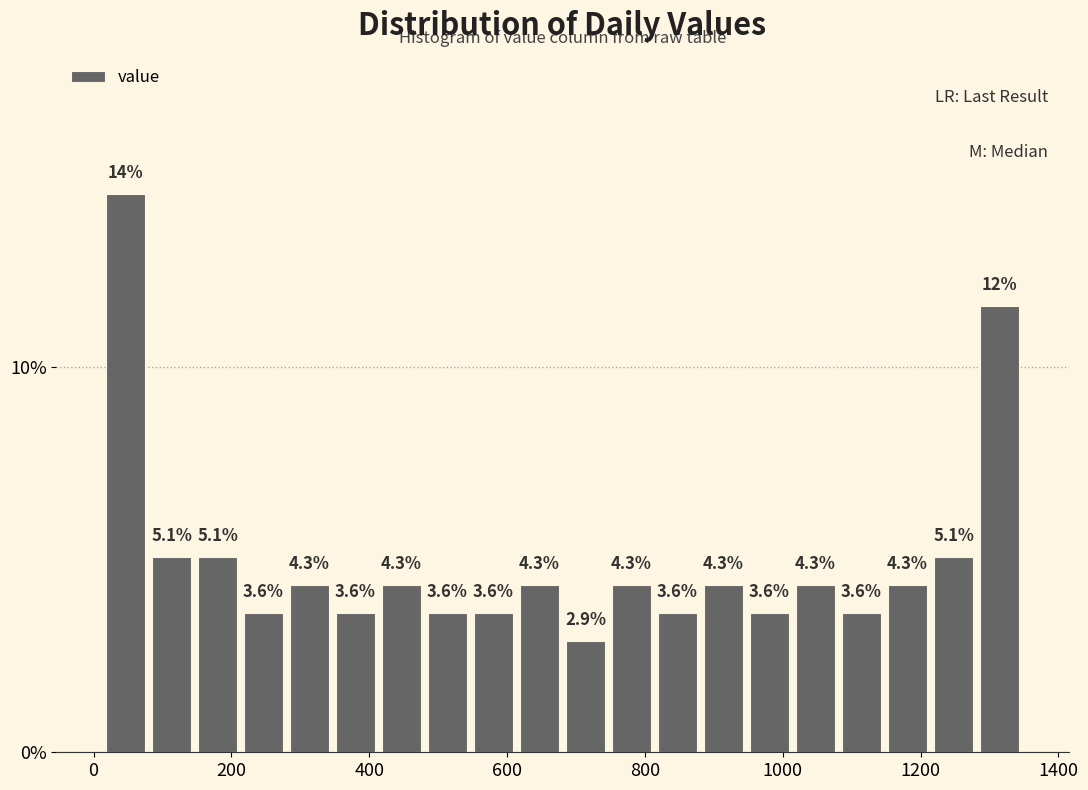

Around what value on the x-axis is the tallest bar? Give the approximate position of its centre, as read against the axis.

40